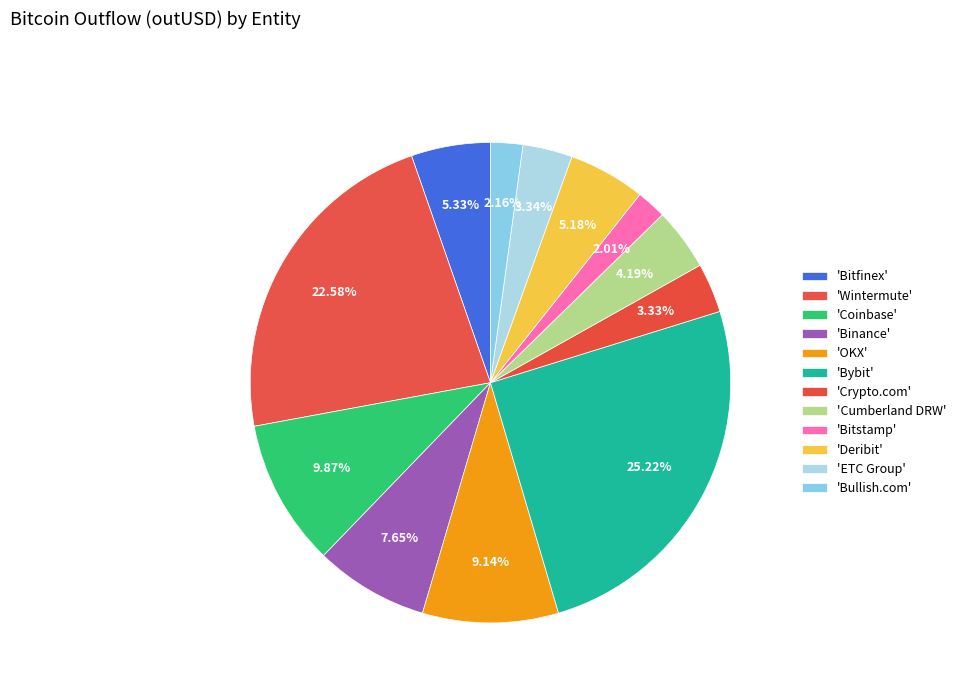

How many slices are in this pie chart?

12